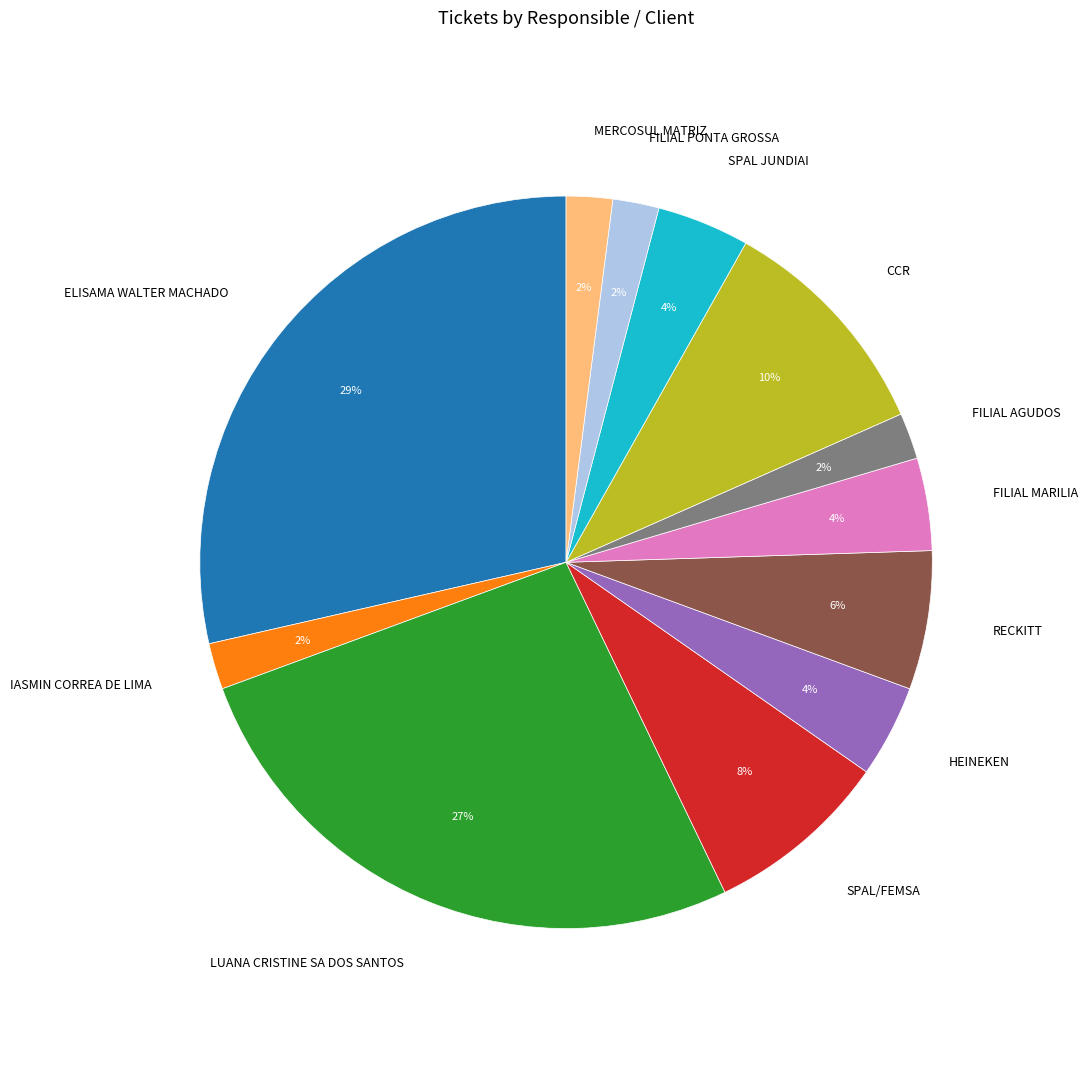

How many slices are in this pie chart?

12